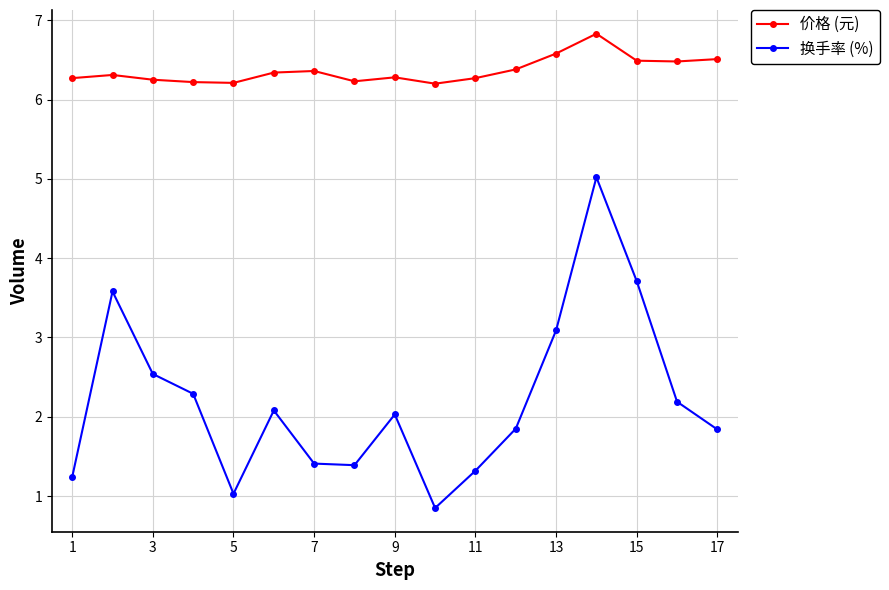

True or false: 价格 (元) and 换手率 (%) cross at least once.

False